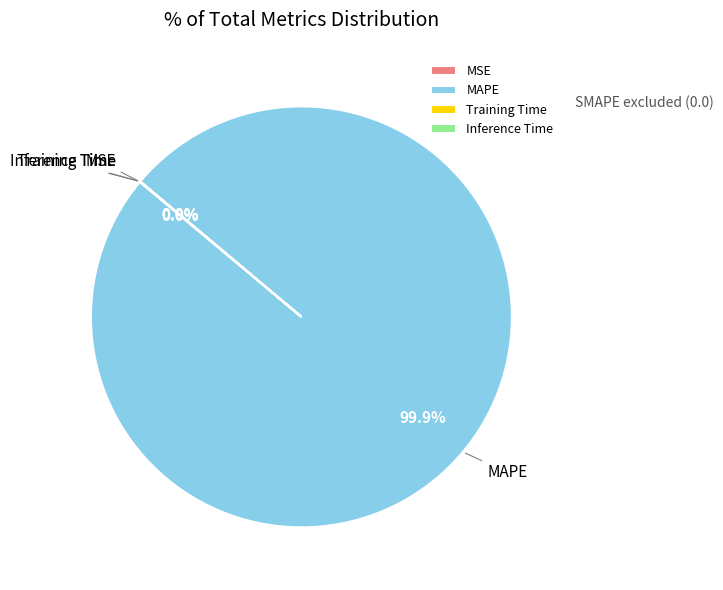

To the nearest percent, what is the average slice percentage?

25%